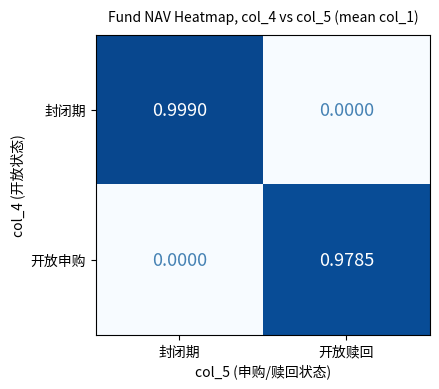

Which label corresponds to the largest value in the chart?

封闭期